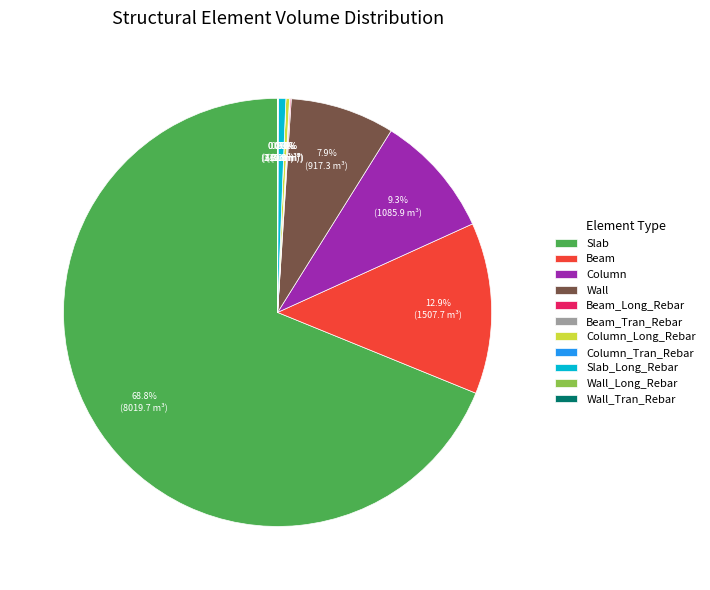

Does any single category account for the majority?

Yes